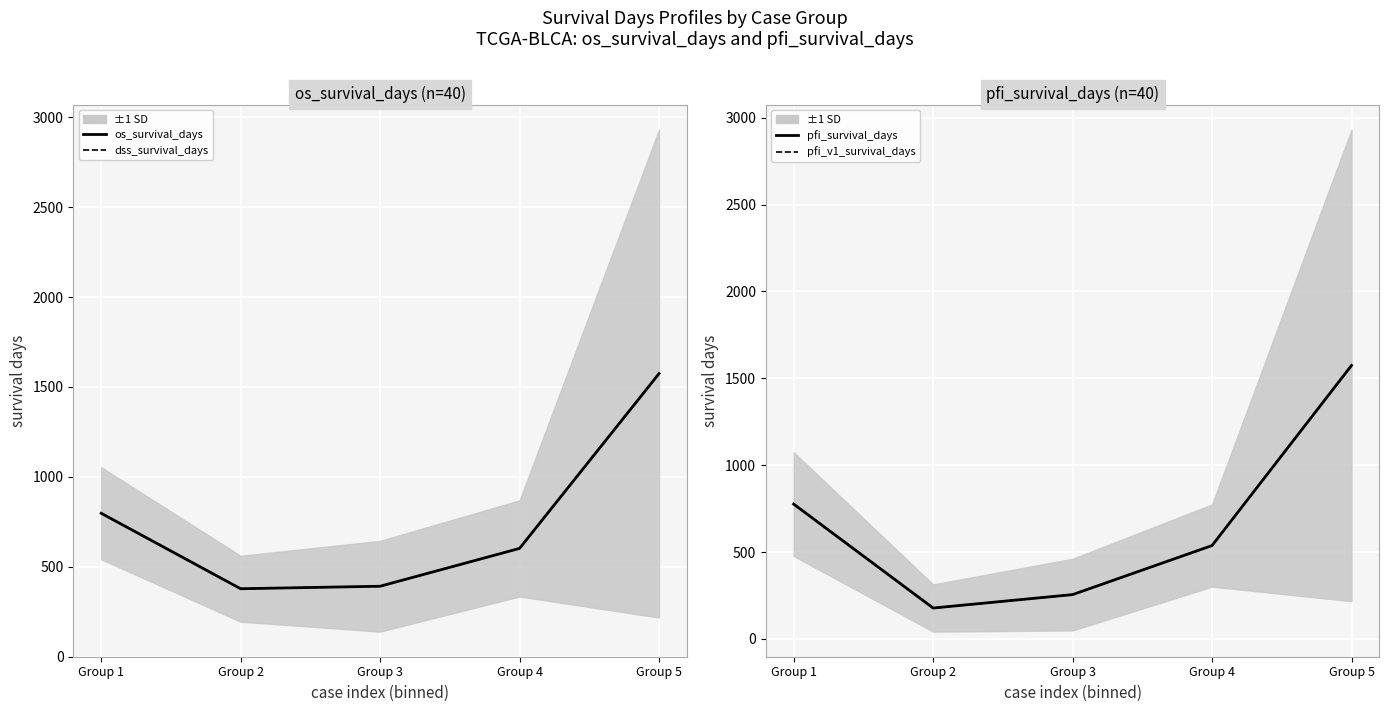

Where is the first local minimum for pfi_survival_days?

Group 2